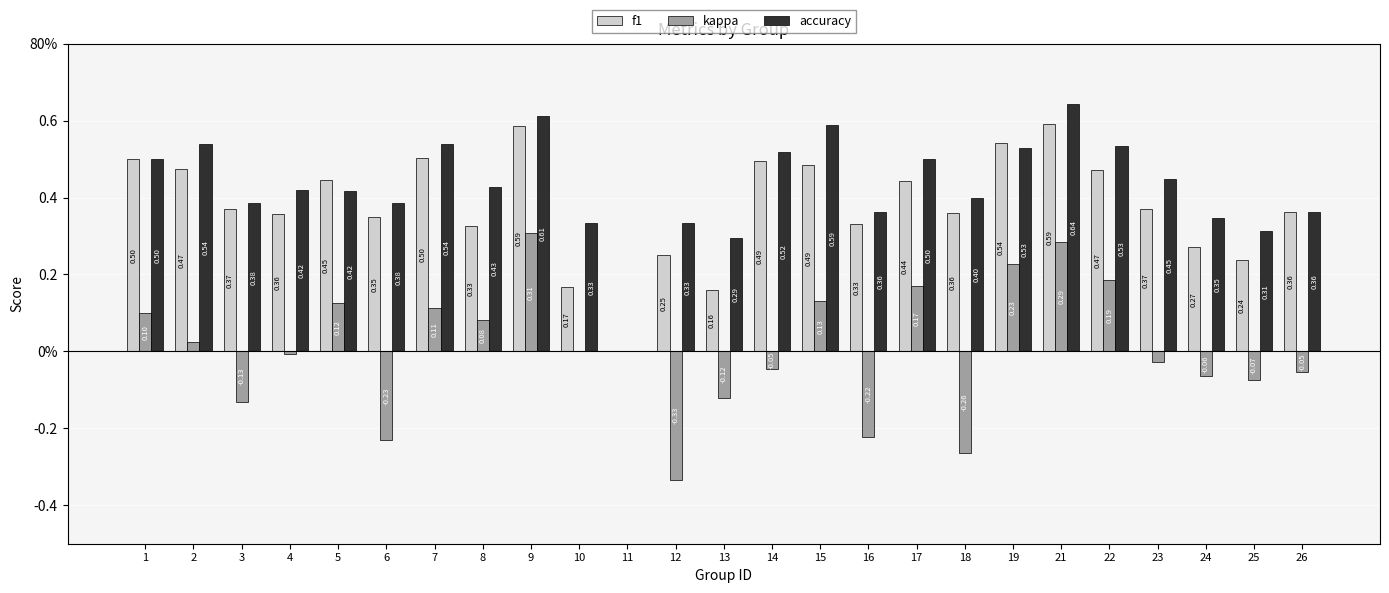

Reading right to left, what are all the values shown in this chart?

f1: 0.4	0.2	0.3	0.4	0.5	0.6	0.5	0.4	0.4	0.3	0.5	0.5	0.2	0.2	0.0	0.2	0.6	0.3	0.5	0.3	0.4	0.4	0.4	0.5	0.5
kappa: -0.1	-0.1	-0.1	-0.0	0.2	0.3	0.2	-0.3	0.2	-0.2	0.1	-0.0	-0.1	-0.3	0.0	0.0	0.3	0.1	0.1	-0.2	0.1	-0.0	-0.1	0.0	0.1
accuracy: 0.4	0.3	0.3	0.4	0.5	0.6	0.5	0.4	0.5	0.4	0.6	0.5	0.3	0.3	0.0	0.3	0.6	0.4	0.5	0.4	0.4	0.4	0.4	0.5	0.5